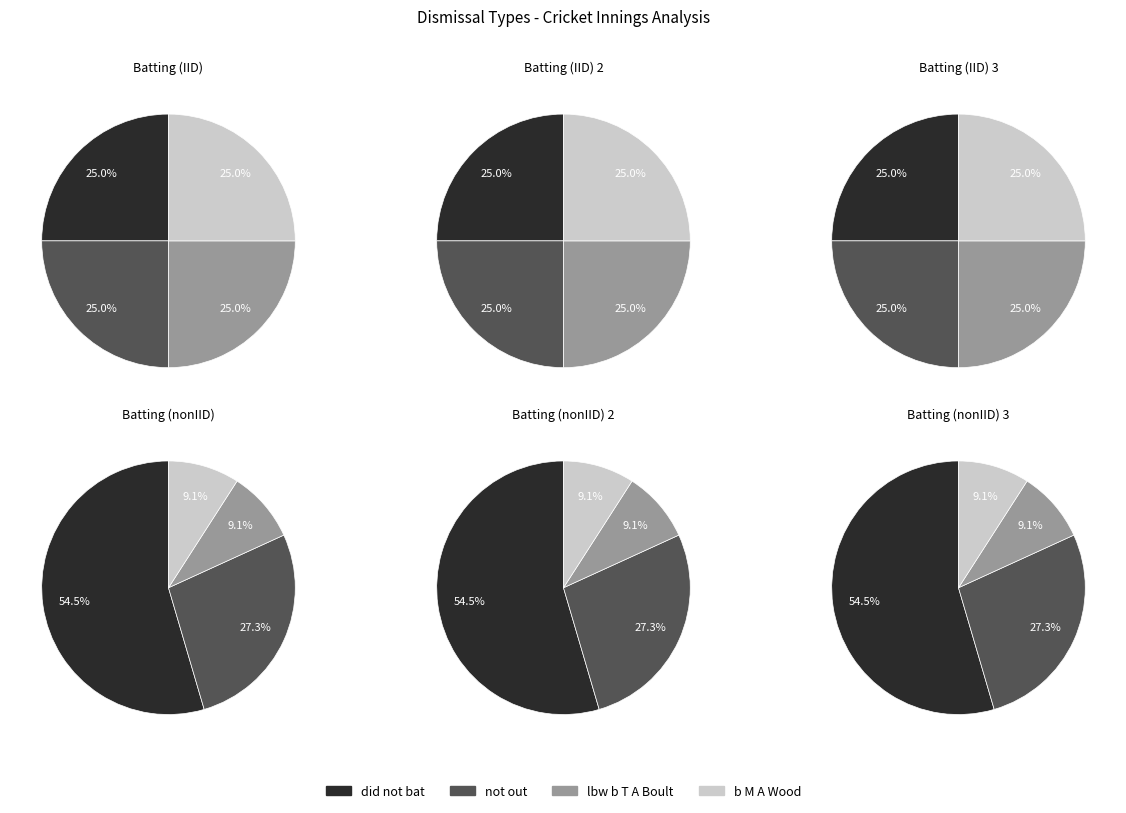

What is the change in value from not out to b M A Wood?

-2